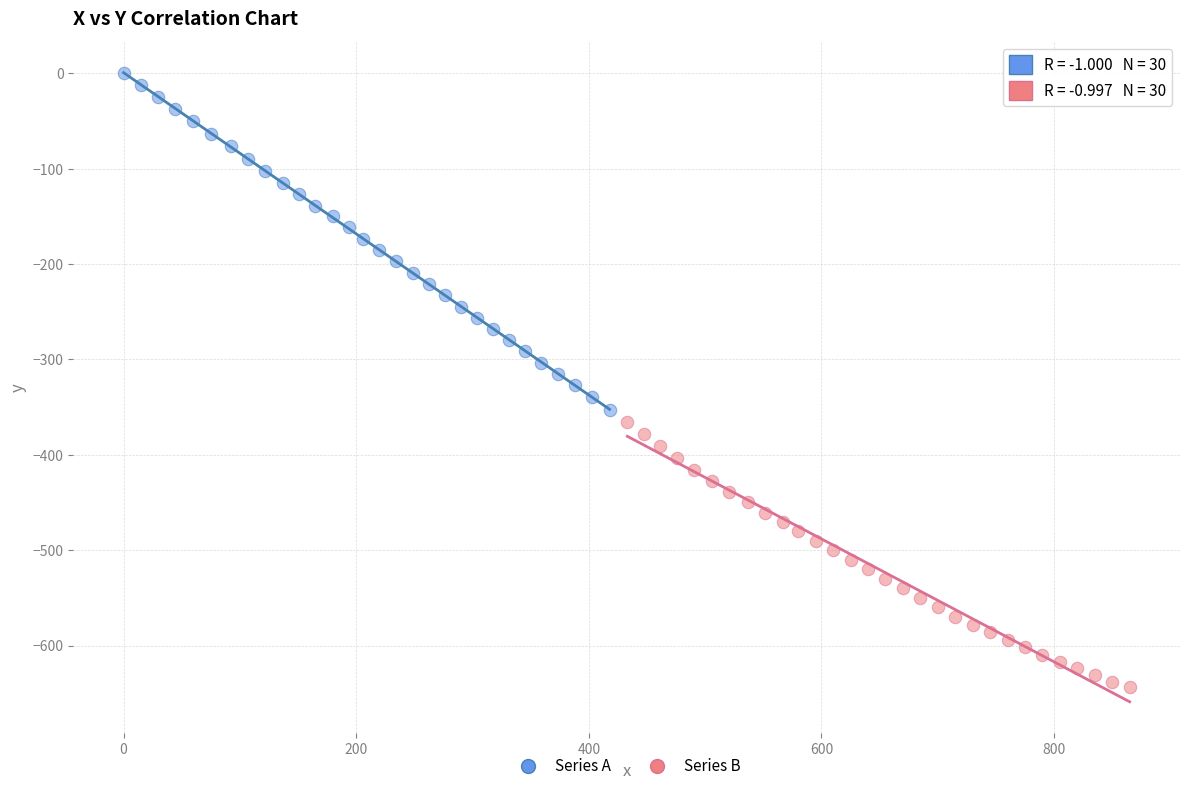

Which series has the widest spread of Y values?

Series A